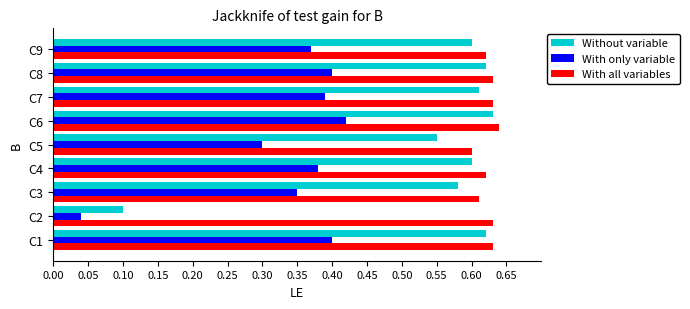

What are all the series names shown in the legend?

Without variable, With only variable, With all variables